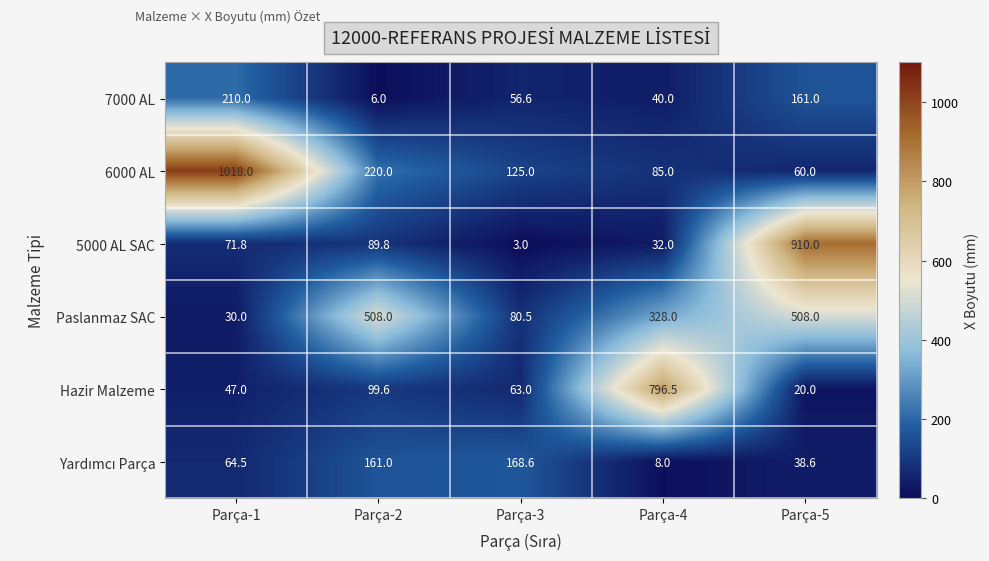

True or false: Hazir Malzeme has a value of 99.6 at Parça-2.

True